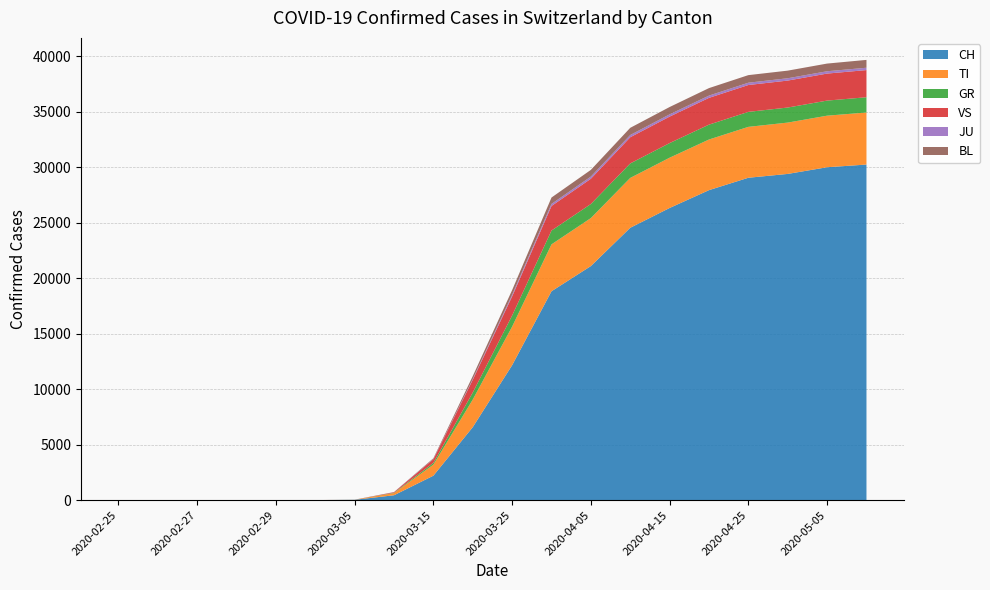

Reading right to left, what are all the values shown in this chart?

CH: 2020-05-10=30251	2020-05-05=30009	2020-04-30=29407	2020-04-25=29061	2020-04-20=27944	2020-04-15=26336	2020-04-10=24551	2020-04-05=21100	2020-03-31=18827	2020-03-25=12161	2020-03-20=6575	2020-03-15=2200	2020-03-10=435	2020-03-05=27	2020-03-01=0	2020-02-29=0	2020-02-28=0	2020-02-27=0	2020-02-26=0	2020-02-25=0
TI: 2020-05-10=4693	2020-05-05=4649	2020-04-30=4628	2020-04-25=4589	2020-04-20=4565	2020-04-15=4533	2020-04-10=4496	2020-04-05=4326	2020-03-31=4229	2020-03-25=3478	2020-03-20=2489	2020-03-15=998	2020-03-10=197	2020-03-05=7	2020-03-01=0	2020-02-29=0	2020-02-28=0	2020-02-27=0	2020-02-26=0	2020-02-25=0
GR: 2020-05-10=1376	2020-05-05=1360	2020-04-30=1357	2020-04-25=1351	2020-04-20=1341	2020-04-15=1318	2020-04-10=1306	2020-04-05=1270	2020-03-31=1247	2020-03-25=1001	2020-03-20=634	2020-03-15=157	2020-03-10=30	2020-03-05=1	2020-03-01=0	2020-02-29=0	2020-02-28=0	2020-02-27=0	2020-02-26=0	2020-02-25=0
VS: 2020-05-10=2449	2020-05-05=2436	2020-04-30=2431	2020-04-25=2422	2020-04-20=2414	2020-04-15=2387	2020-04-10=2361	2020-04-05=2276	2020-03-31=2213	2020-03-25=1724	2020-03-20=1145	2020-03-15=330	2020-03-10=50	2020-03-05=2	2020-03-01=0	2020-02-29=0	2020-02-28=0	2020-02-27=0	2020-02-26=0	2020-02-25=0
JU: 2020-05-10=211	2020-05-05=209	2020-04-30=209	2020-04-25=208	2020-04-20=205	2020-04-15=203	2020-04-10=202	2020-04-05=196	2020-03-31=186	2020-03-25=147	2020-03-20=77	2020-03-15=21	2020-03-10=5	2020-03-05=0	2020-03-01=0	2020-02-29=0	2020-02-28=0	2020-02-27=0	2020-02-26=0	2020-02-25=0
BL: 2020-05-10=707	2020-05-05=693	2020-04-30=687	2020-04-25=683	2020-04-20=675	2020-04-15=662	2020-04-10=647	2020-04-05=604	2020-03-31=577	2020-03-25=423	2020-03-20=259	2020-03-15=65	2020-03-10=8	2020-03-05=0	2020-03-01=0	2020-02-29=0	2020-02-28=0	2020-02-27=0	2020-02-26=0	2020-02-25=0